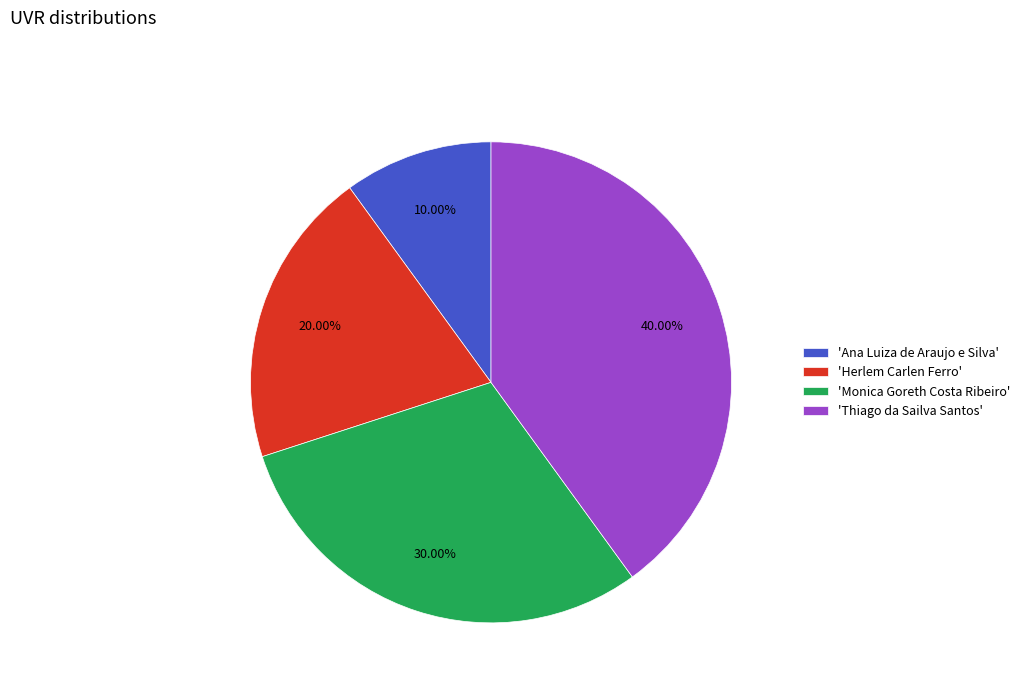

Between 'Ana Luiza de Araujo e Silva' and 'Monica Goreth Costa Ribeiro', which is larger?

'Monica Goreth Costa Ribeiro'